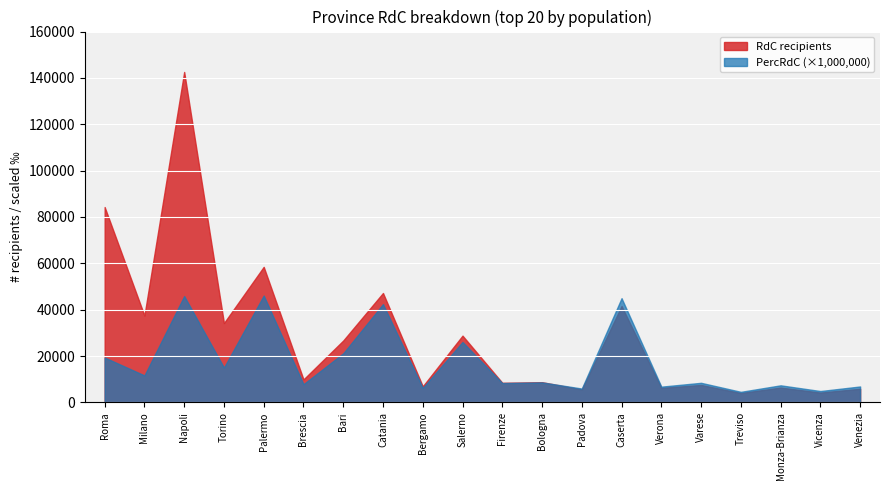

Which series has the largest total across all categories?

RdC recipients